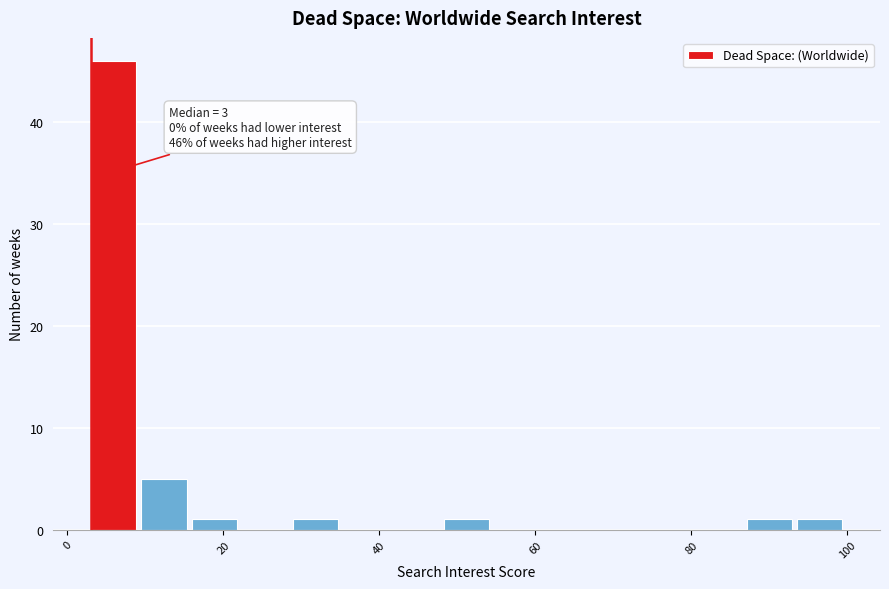

Around what value on the x-axis is the tallest bar? Give the approximate position of its centre, as read against the axis.

6